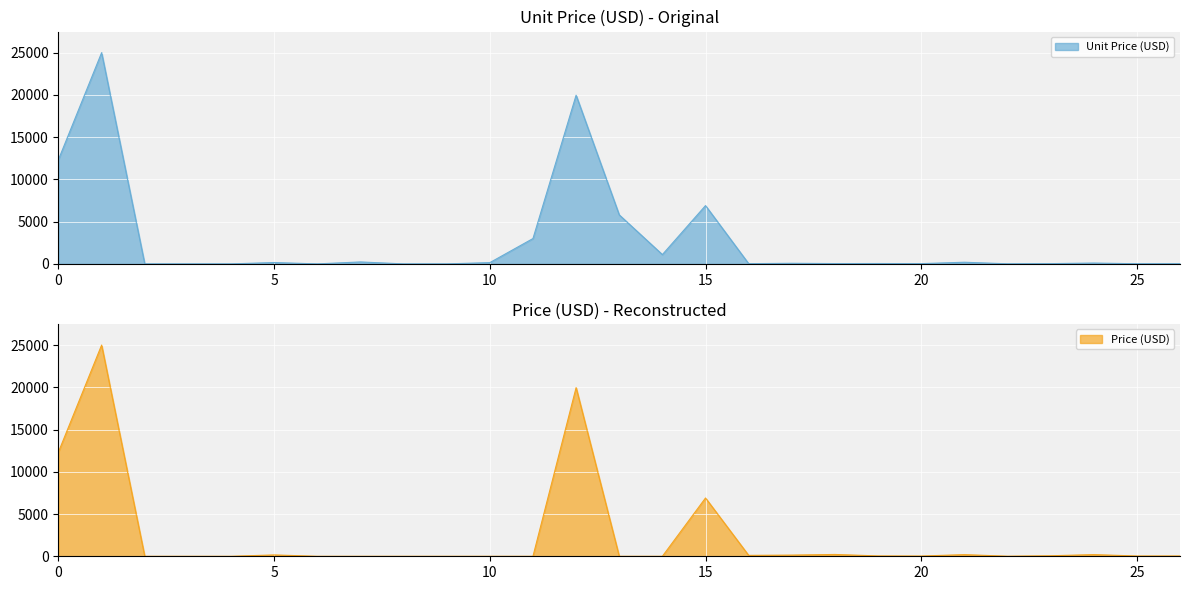

How many lines are shown in the chart?

2